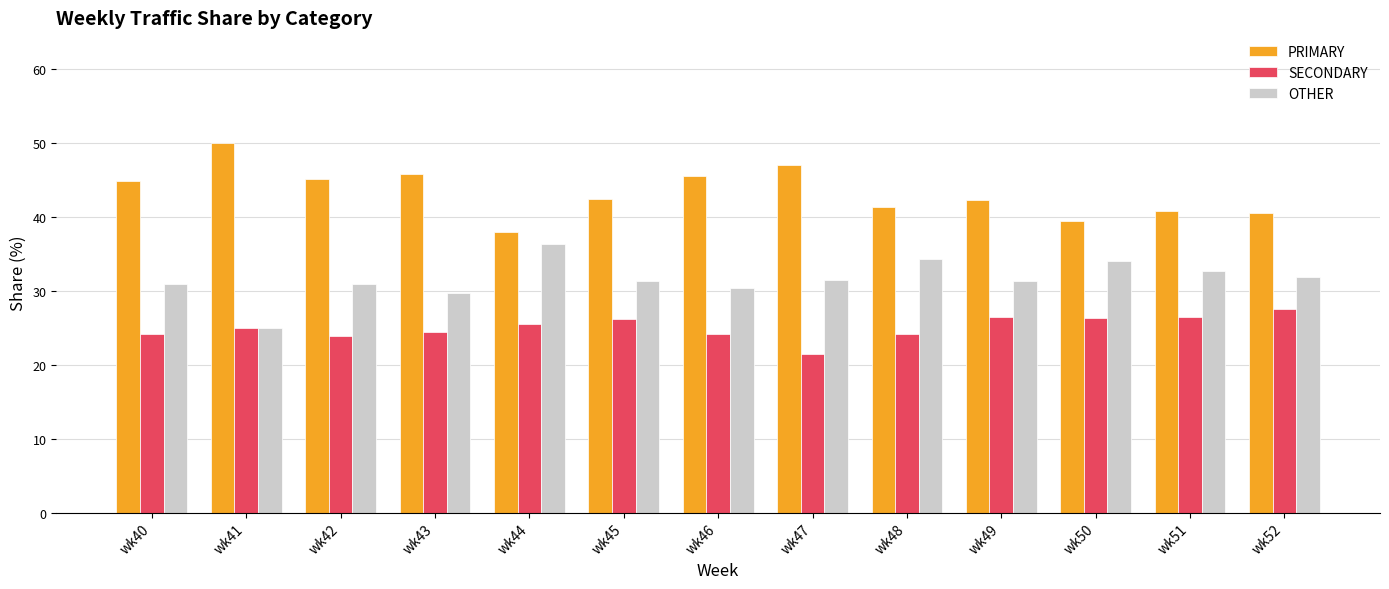

What is the spread (max minus min) of values at wk40?

20.7